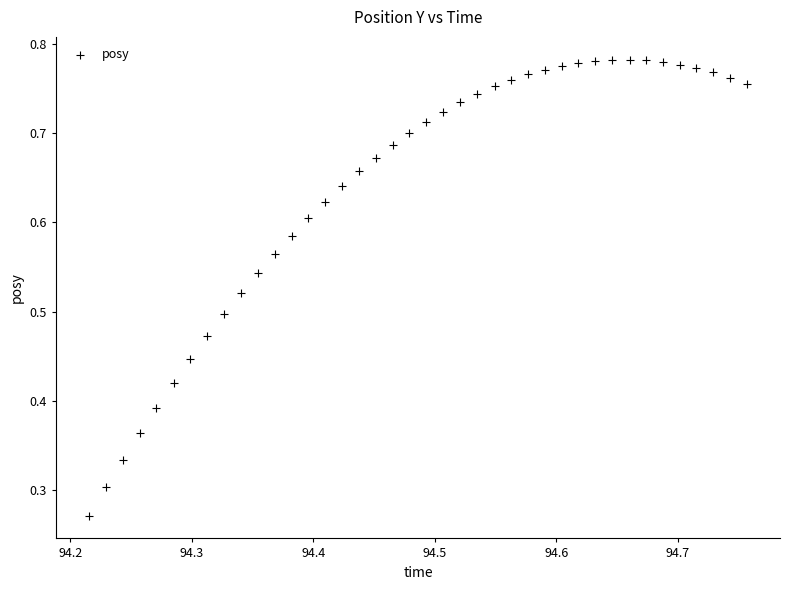

How many points are shown in the scatter plot?

40